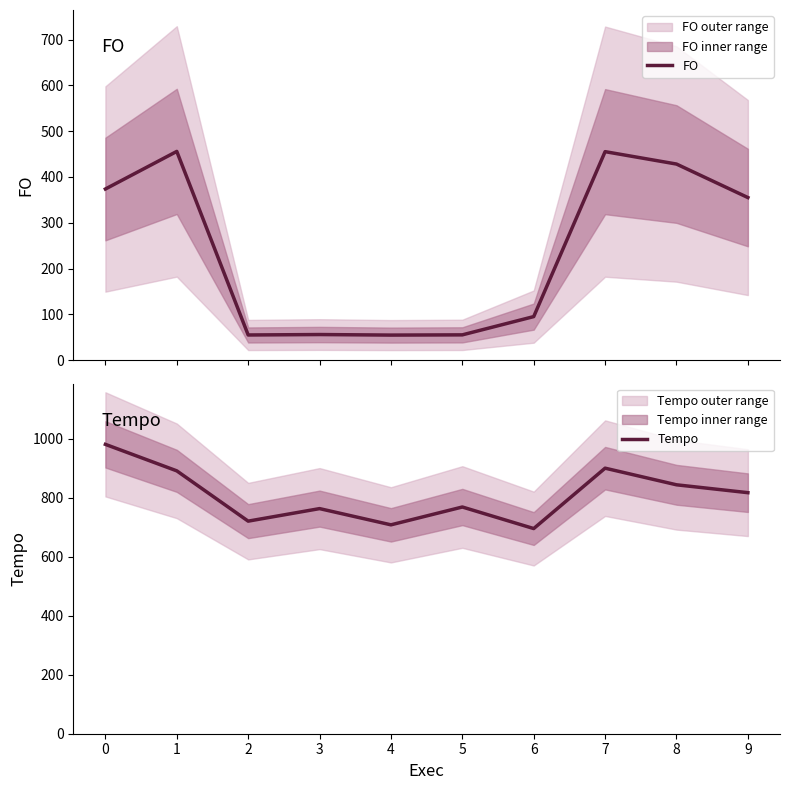

At which label is Tempo closest to 838?

8